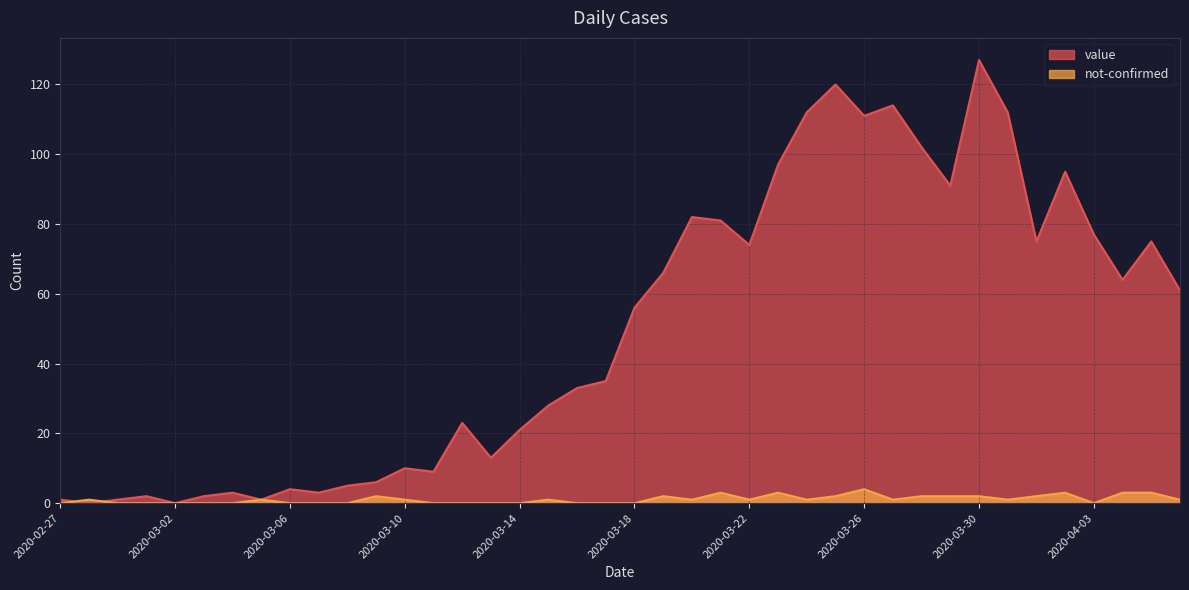

Which series changed the most between 2020-03-15 and 2020-04-04?

value